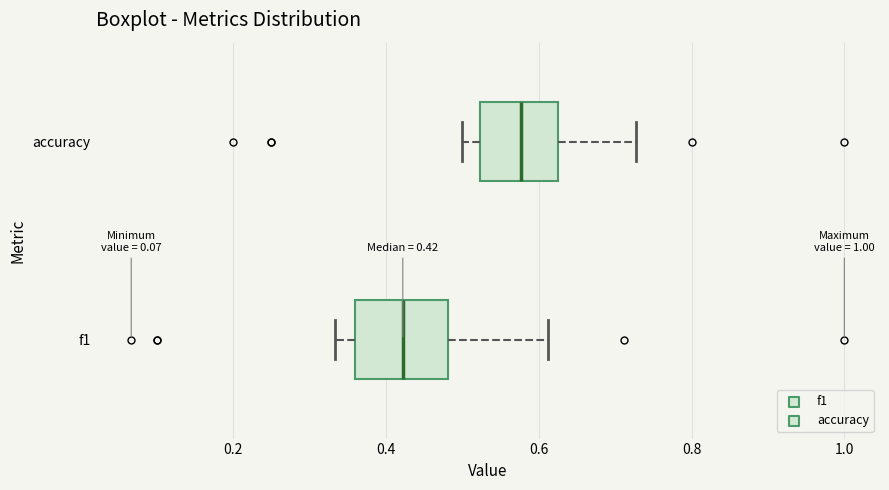

Which box has the furthest to the left median line?

f1